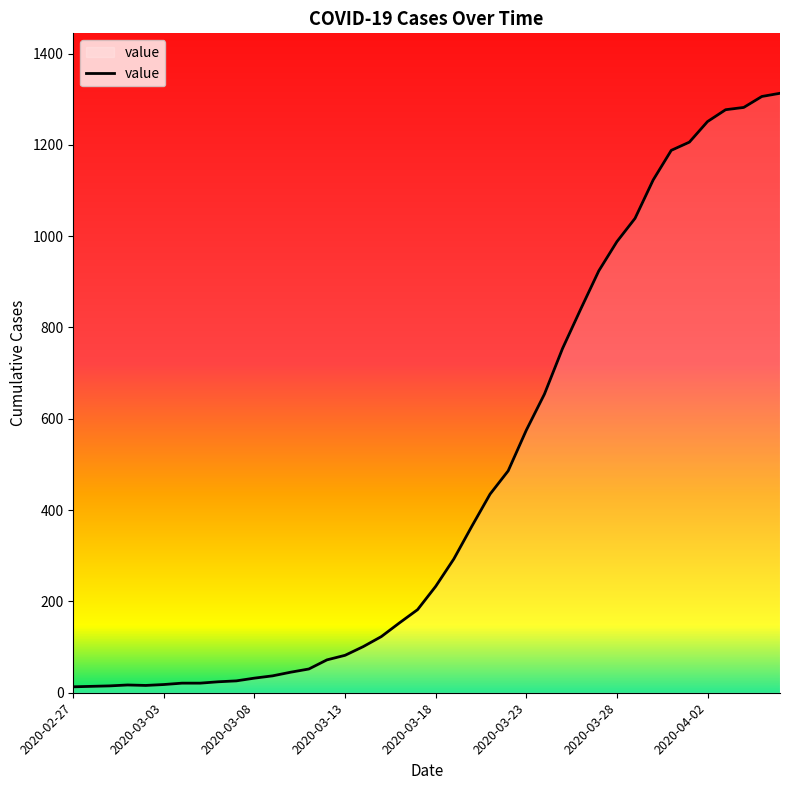

What is the greatest value displayed?

1313